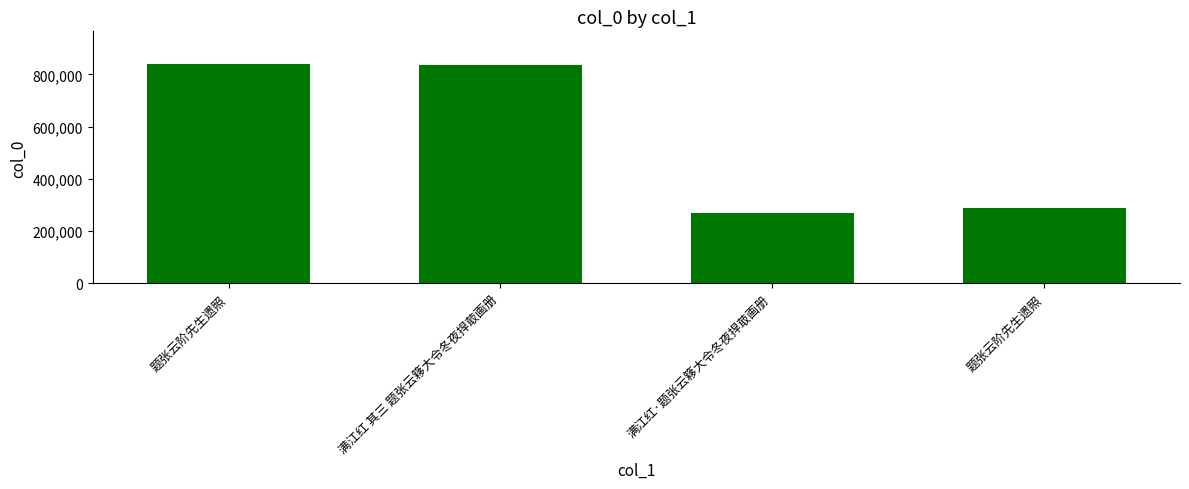

What is the change in value from 满江红 其三 题张云簃大令冬夜捍菆画册 to 题张云阶先生遗照?

-547892